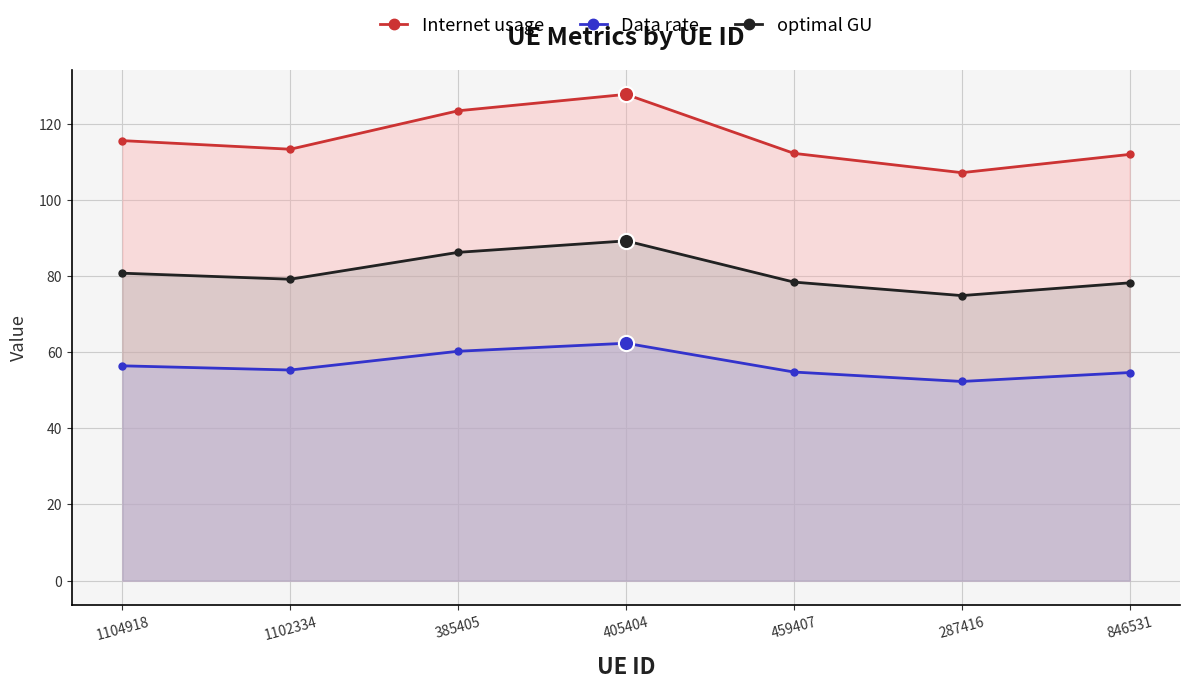

Is the value of Internet usage at 385405 greater than the value of Data rate at 459407?

Yes